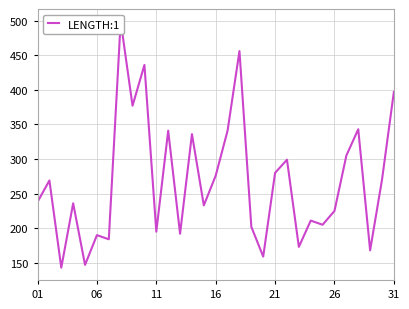

Which has a higher value, 21 or 11?

21